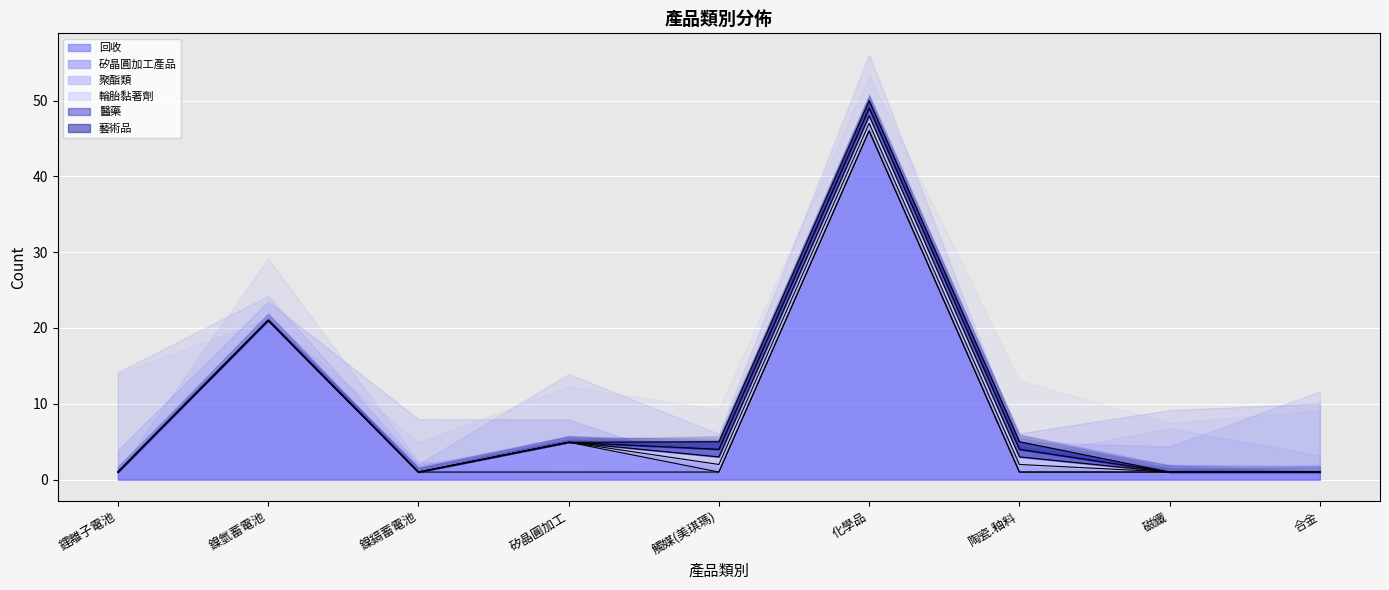

How many values in the 回收 series exceed 1?

2